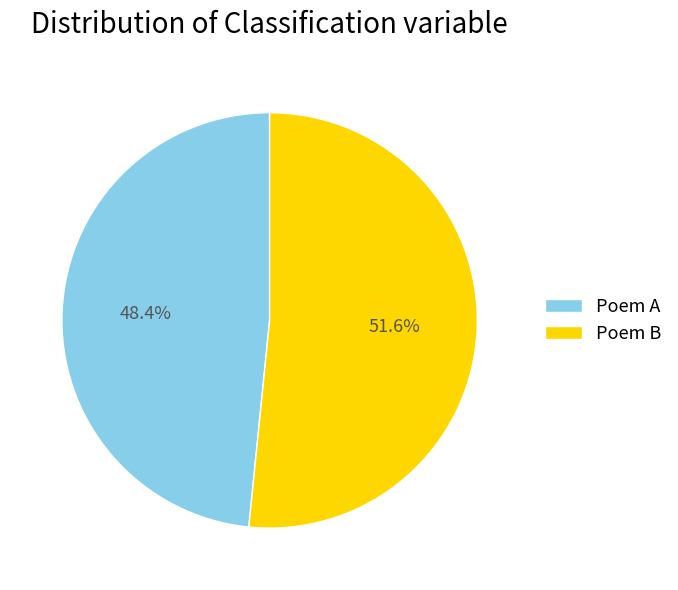

Between Poem B and Poem A, which is larger?

Poem B